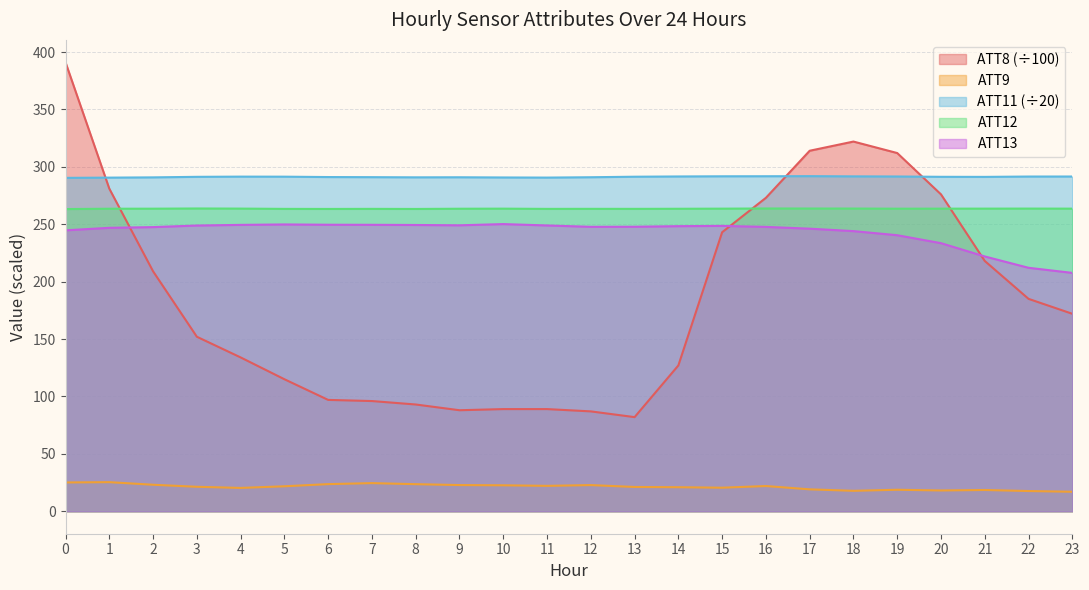

Rank the categories by ATT13 value from lowest to highest.

23, 22, 21, 20, 19, 18, 0, 17, 1, 2, 16, 12, 13, 14, 15, 3, 11, 9, 8, 4, 7, 6, 5, 10